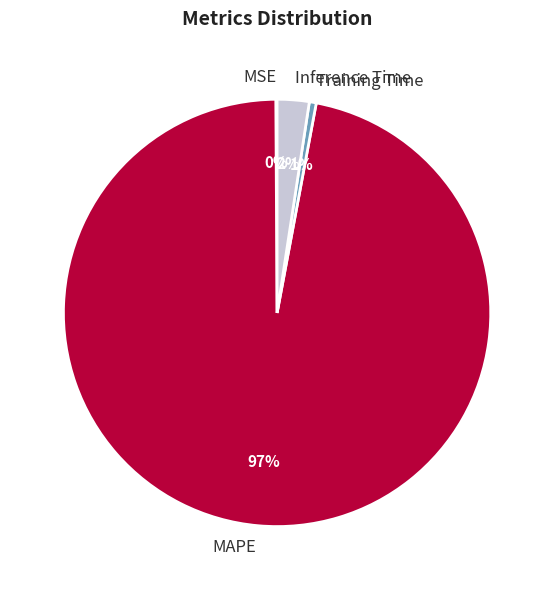

Is there any slice that represents more than half of the pie?

Yes